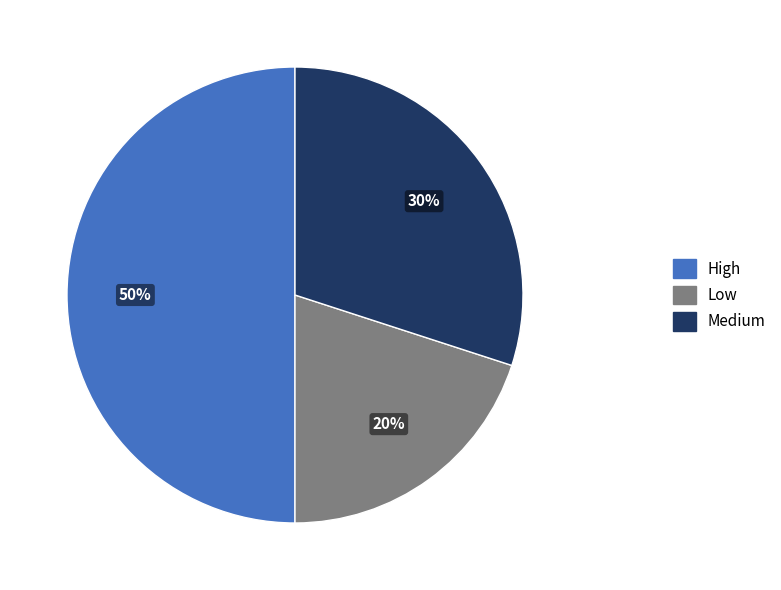

Count the number of slices in the pie.

3